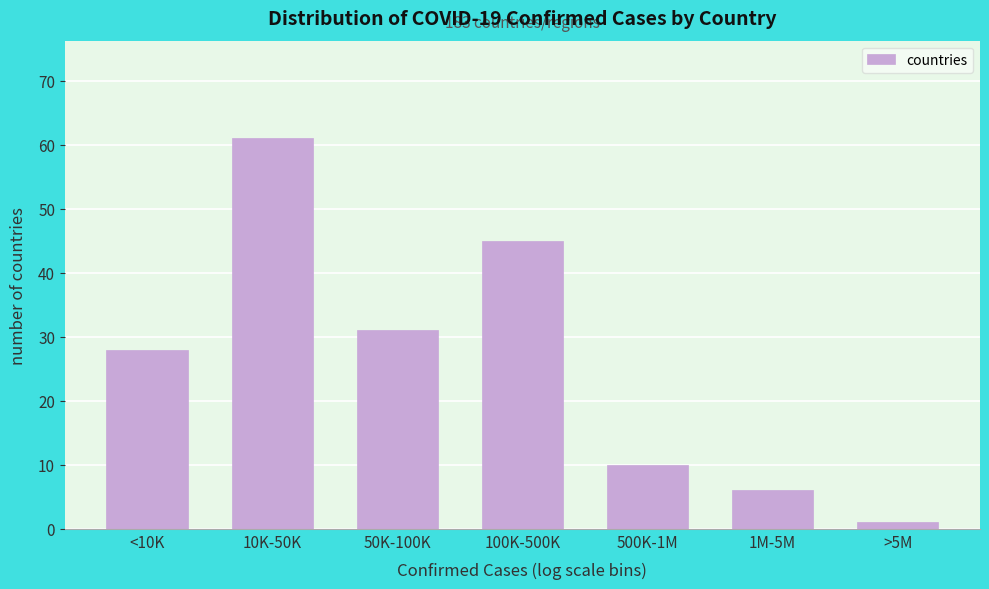

Reading right to left, extract all data points from this chart.

1	6	10	45	31	61	28